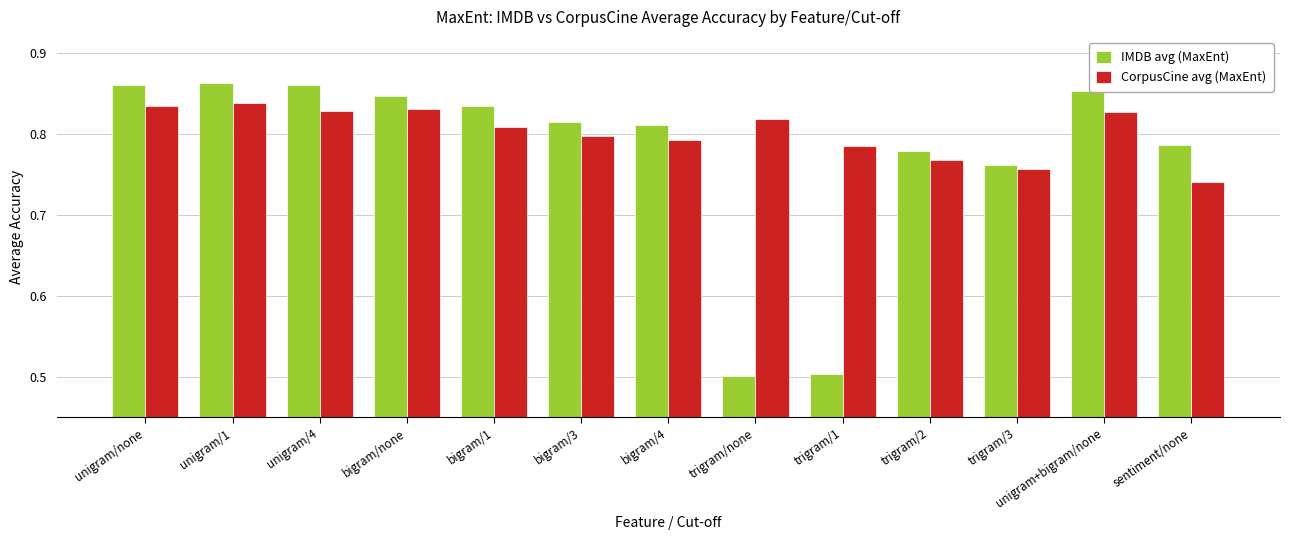

At which label does CorpusCine avg (MaxEnt) reach its minimum?

sentiment/none